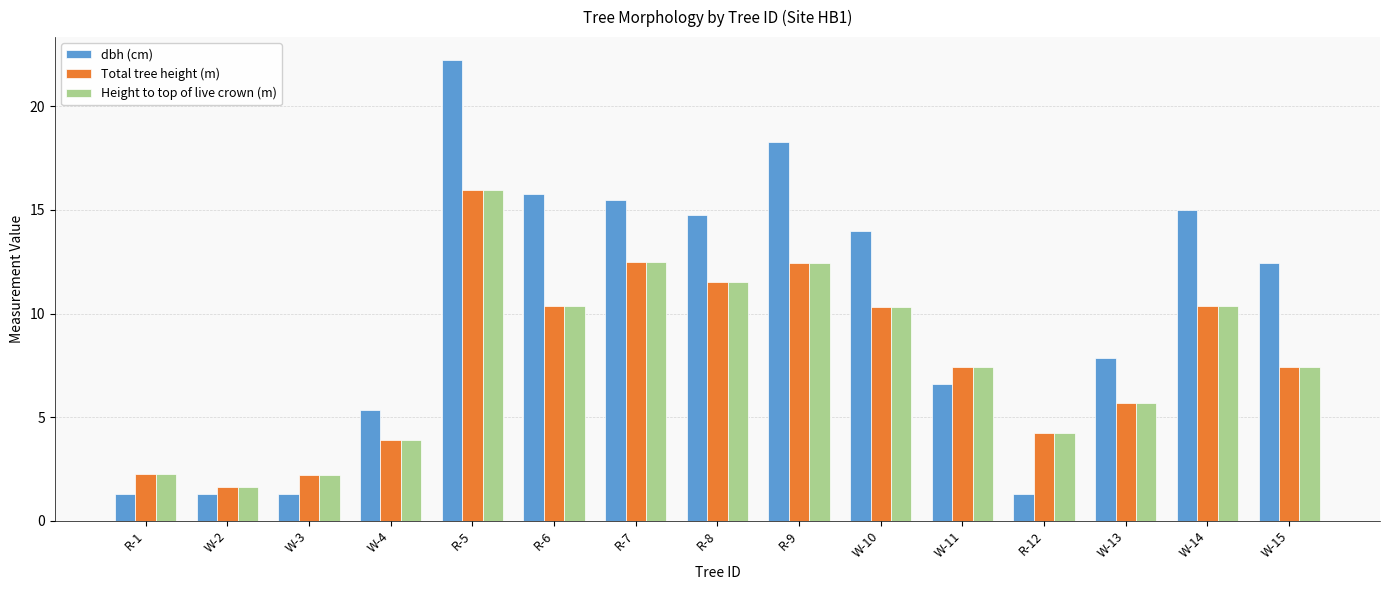

Which category has the highest value across all series?

R-5